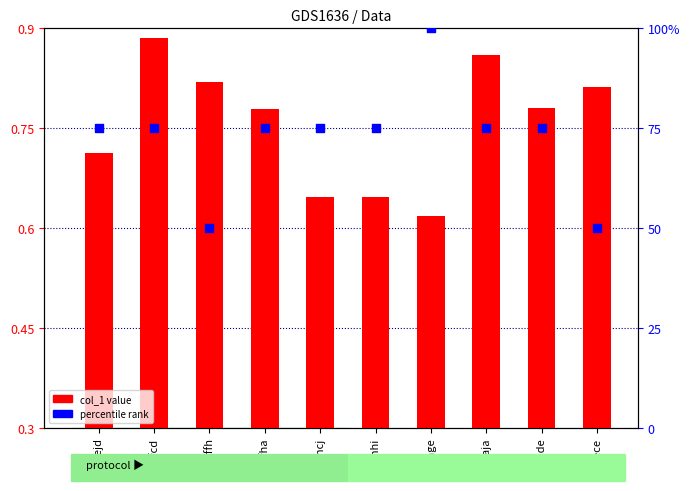

What is the total value across all series at cfha?

75.5